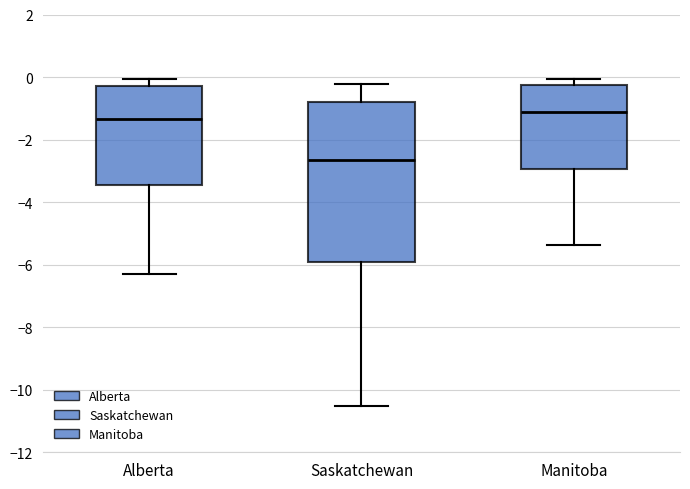

Where does the median line of the box for Saskatchewan sit on the y-axis? The values are not printed on the chart, so give them approximately, as read against the axis.

-2.6